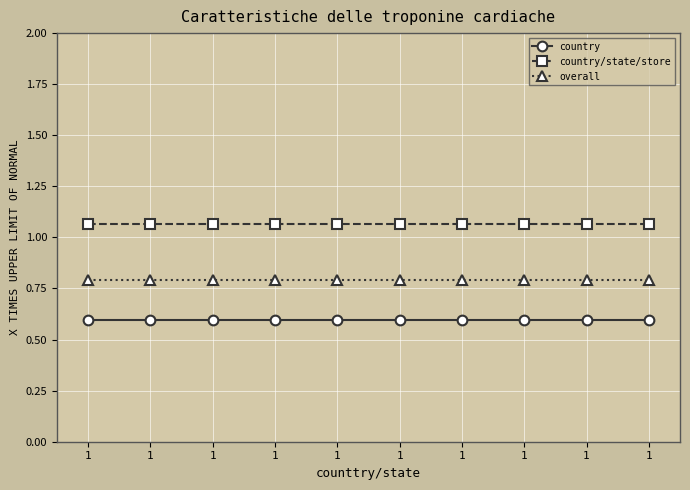

How many lines are shown in the chart?

3